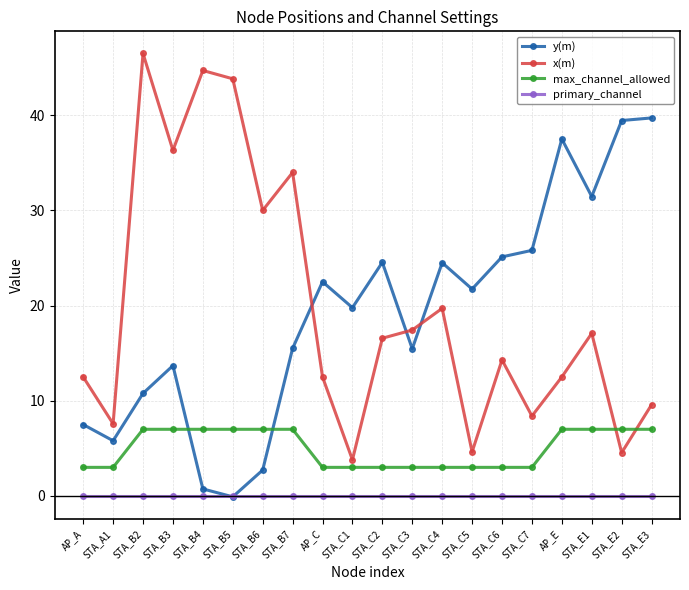

Rank the series at STA_C5 from highest to lowest value.

y(m), x(m), max_channel_allowed, primary_channel